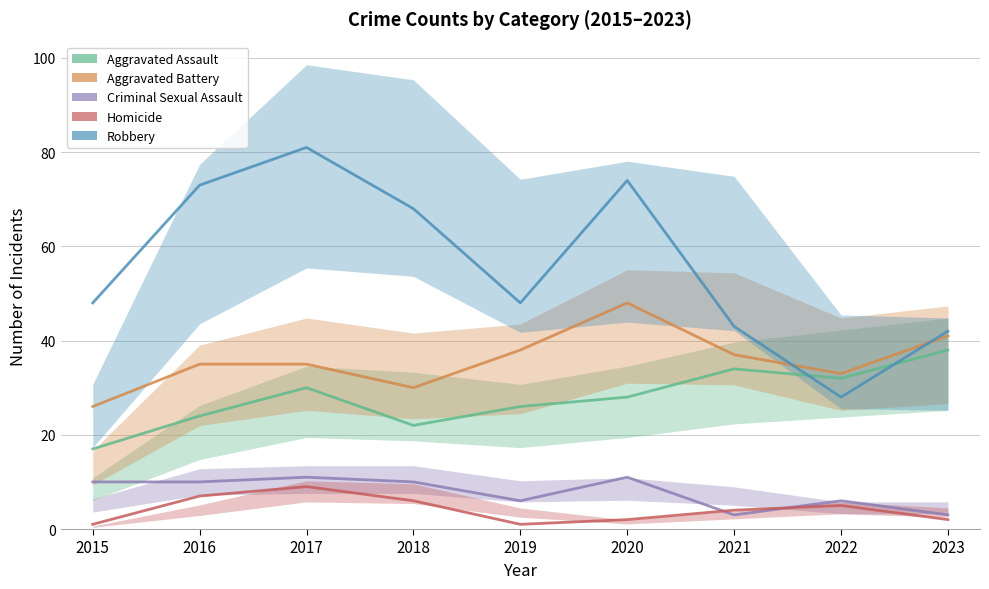

The Robbery series shows 43 at 2021. True or false?

True